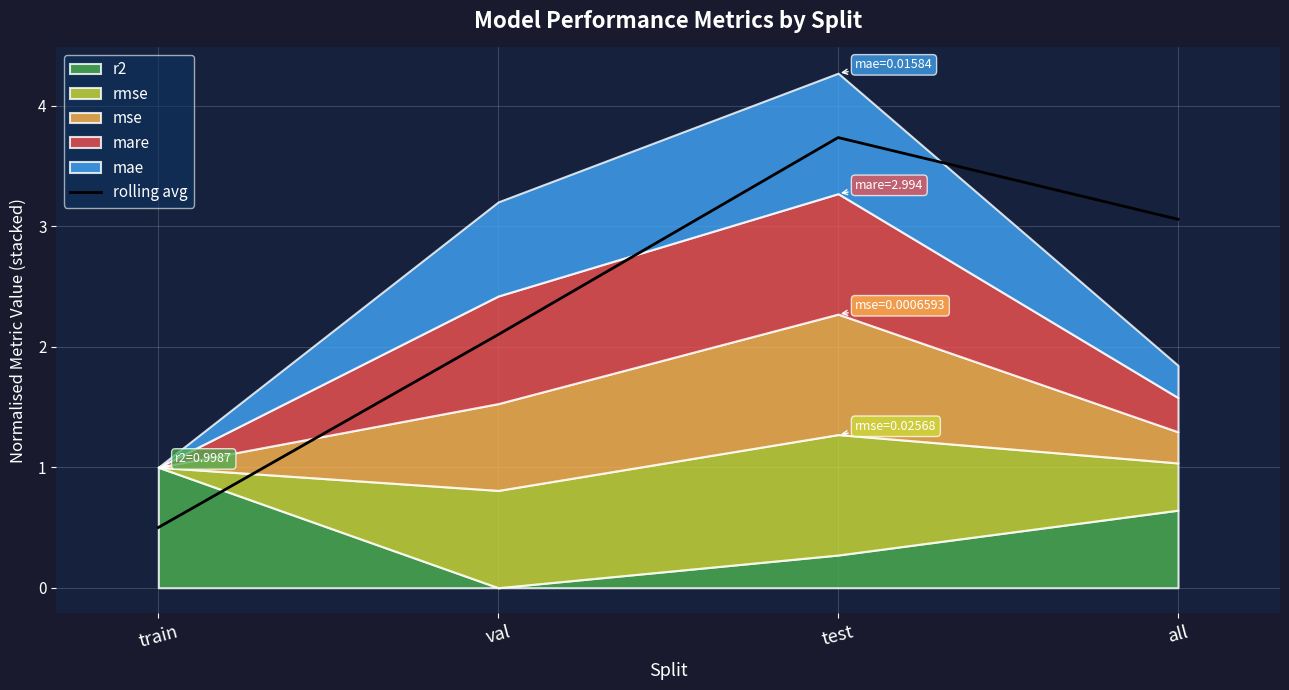

How many lines are shown in the chart?

1